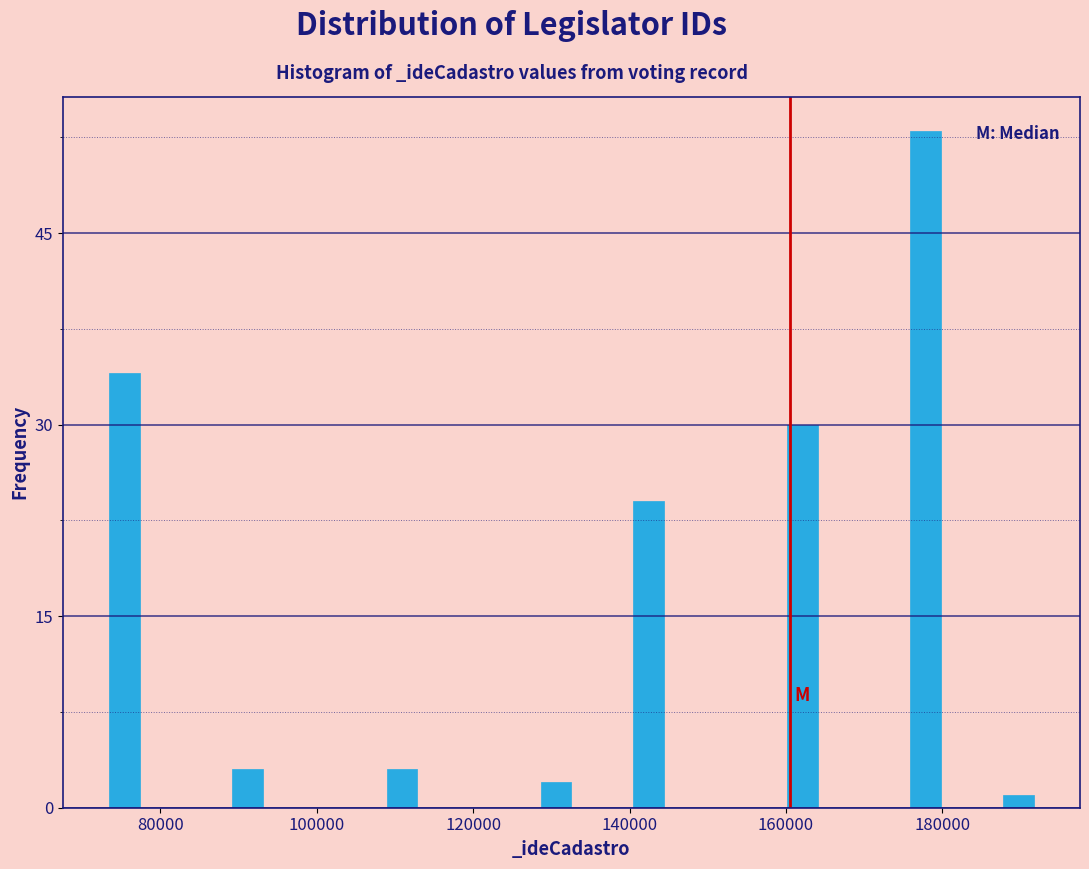

Around what value on the x-axis is the tallest bar? Give the approximate position of its centre, as read against the axis.

178000